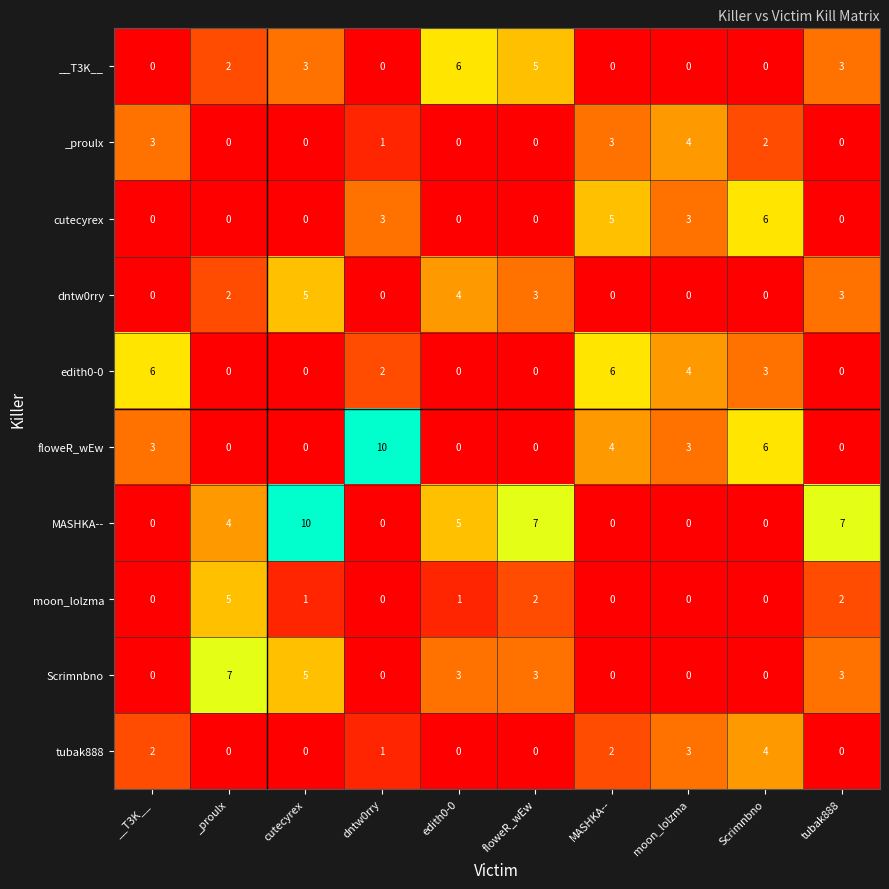

What is the sum of the __T3K__ values at tubak888 and floweR_wEw?

8